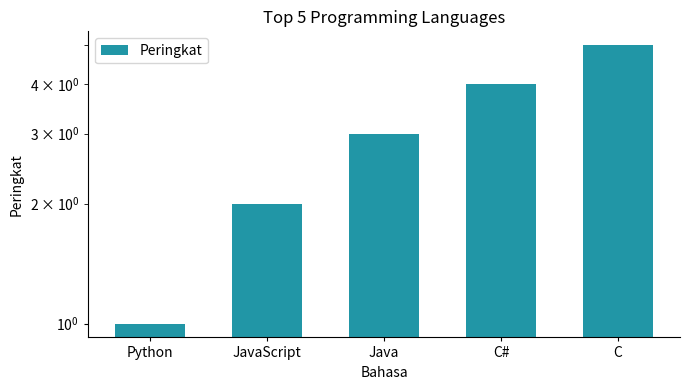

Reading right to left, list all the values displayed in this chart.

5	4	3	2	1